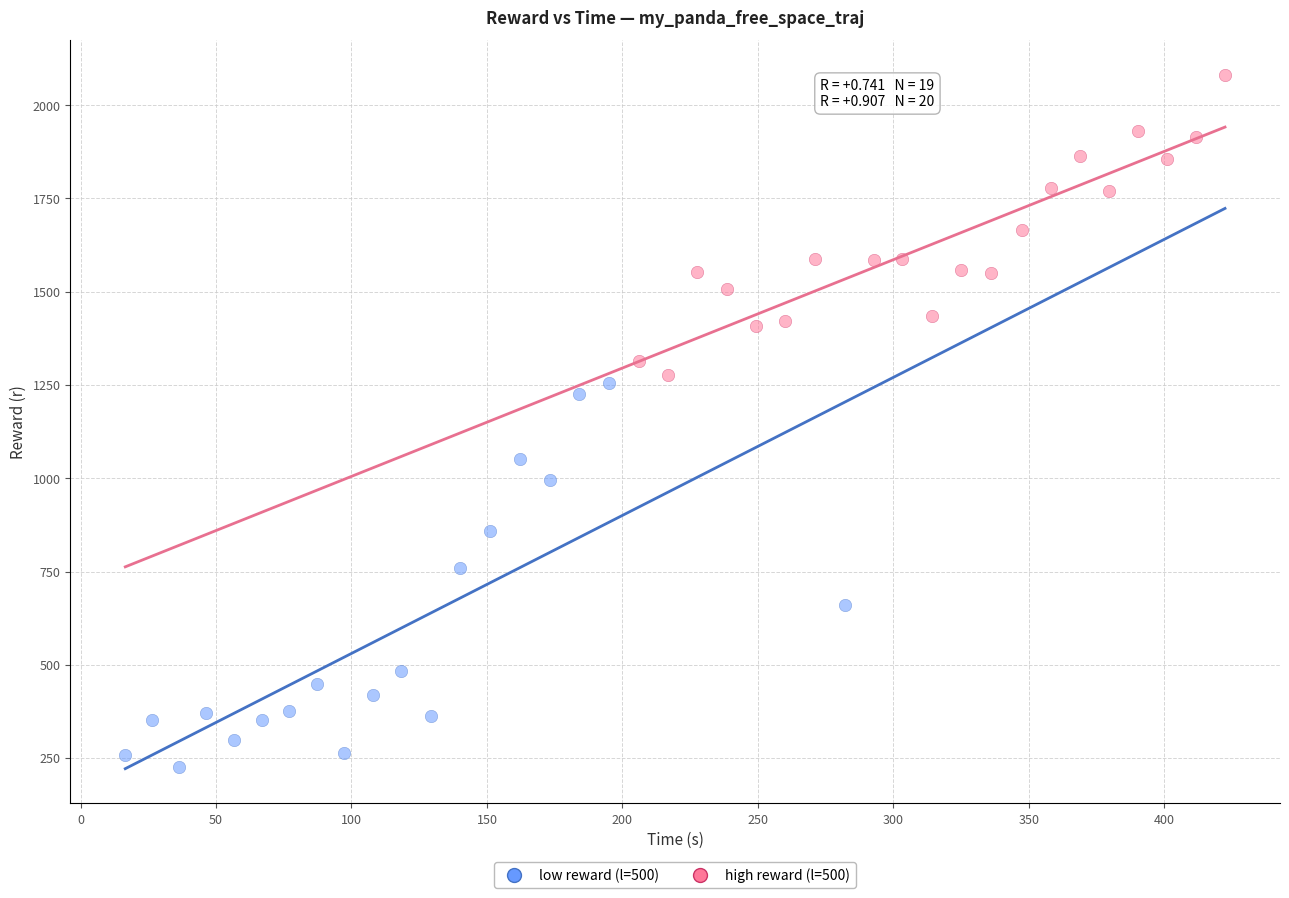

Which series has the largest Y range (max minus min)?

low reward (l=500)